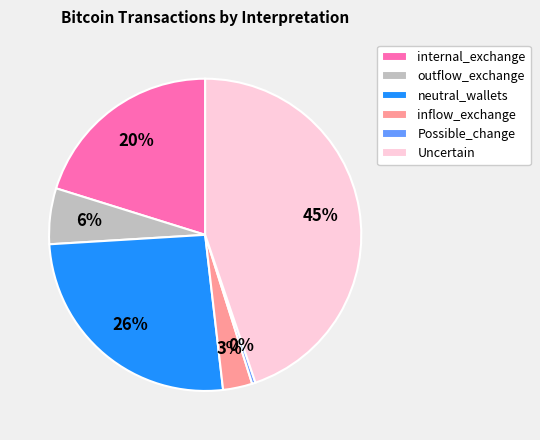

The outflow_exchange slice represents 13% of the pie. True or false?

False